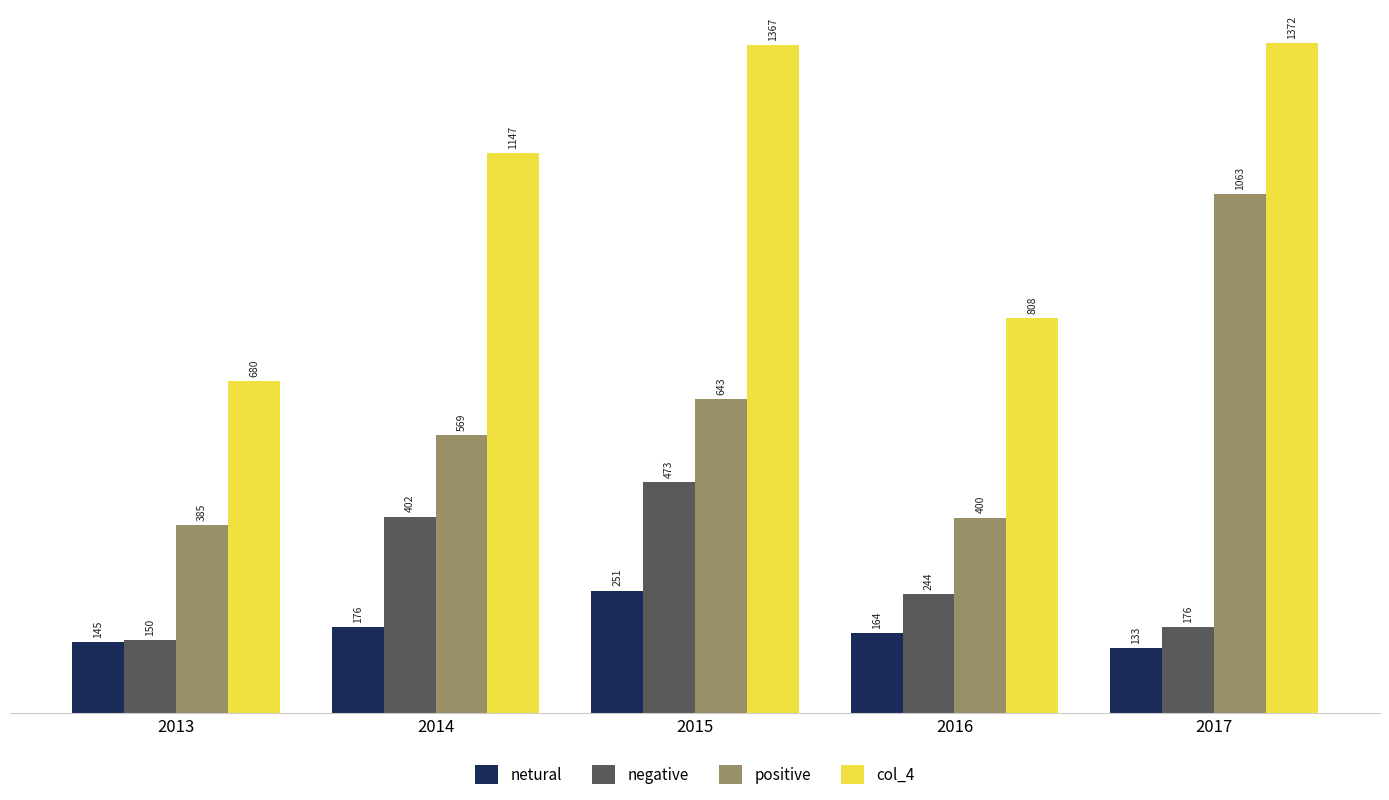

What is the difference between the second highest and minimum values in the positive series?

258